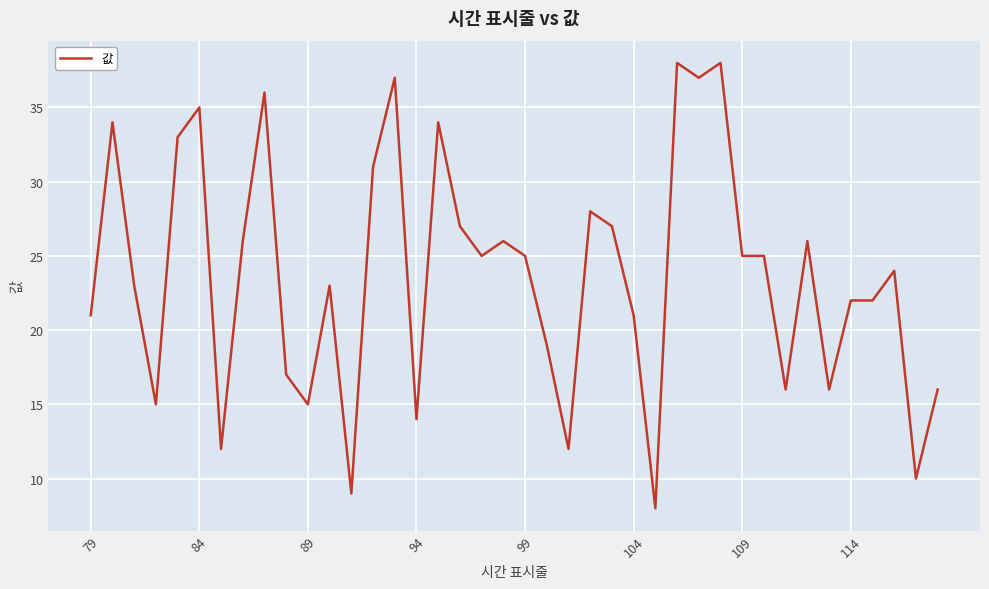

What is the smallest value displayed?

8